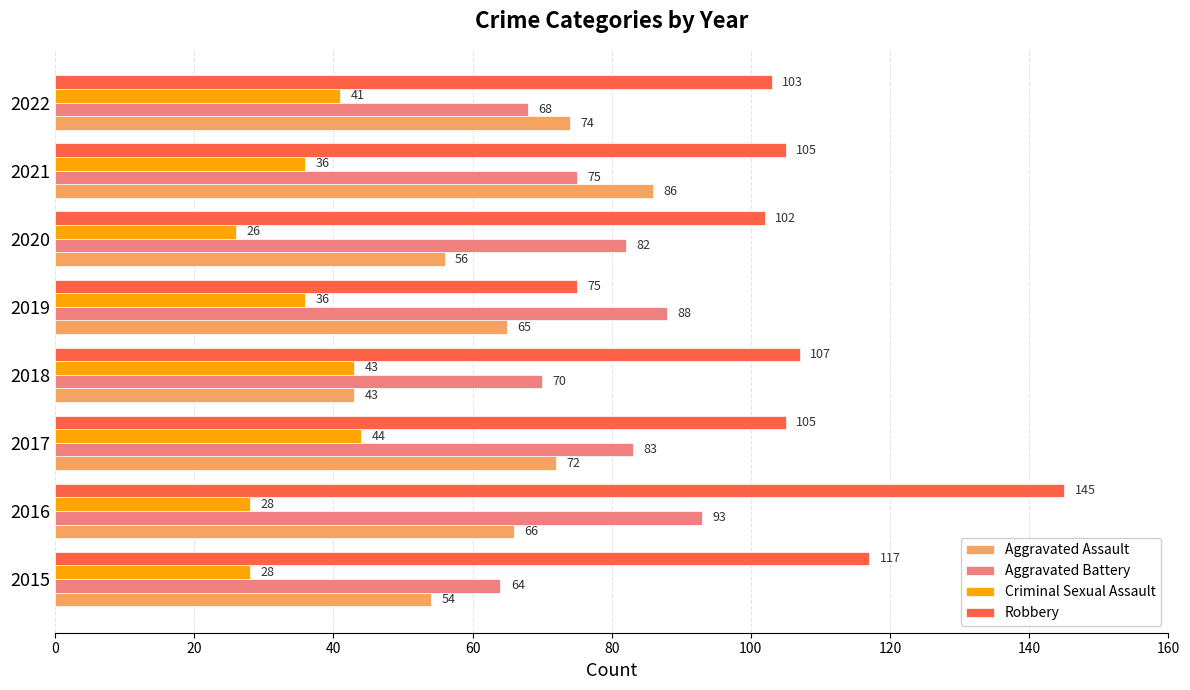

Which series has the largest range (max minus min)?

Robbery